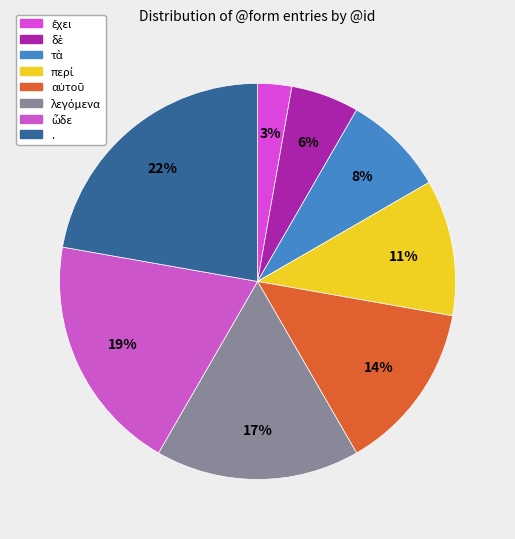

To the nearest percent, what is the average slice percentage?

12%